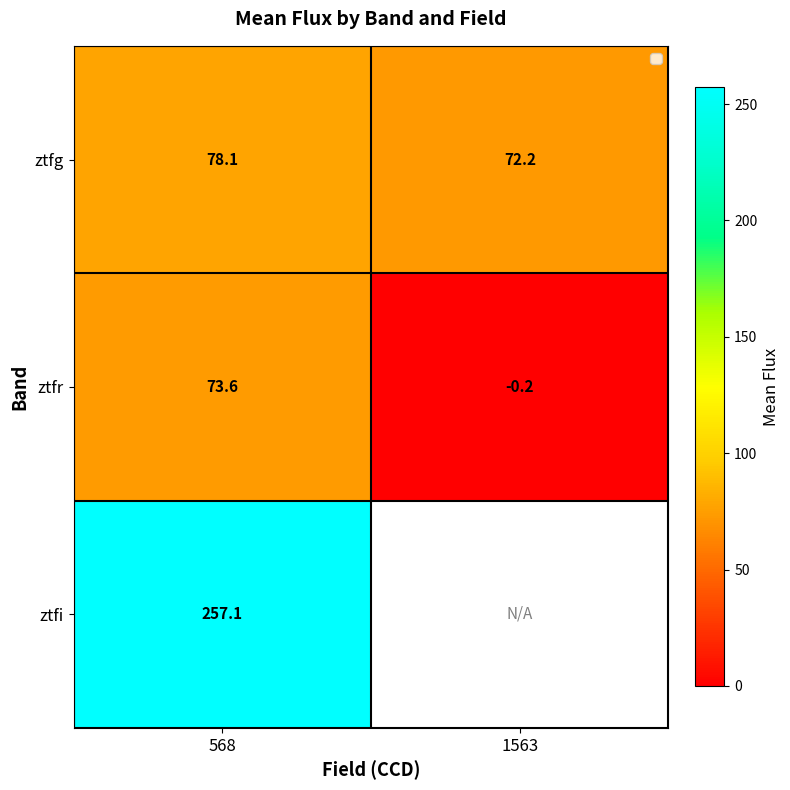

Between 1563 and 568, which is larger?

568